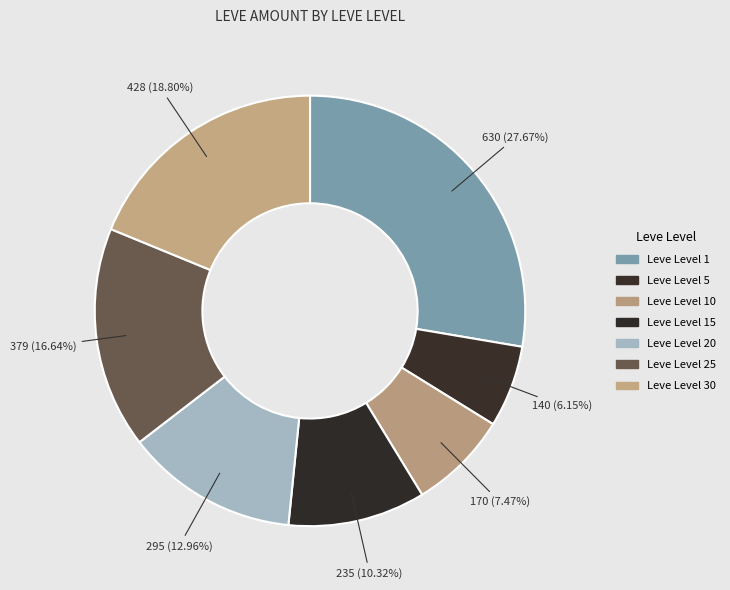

Which category has the biggest portion of the pie?

Leve Level 1